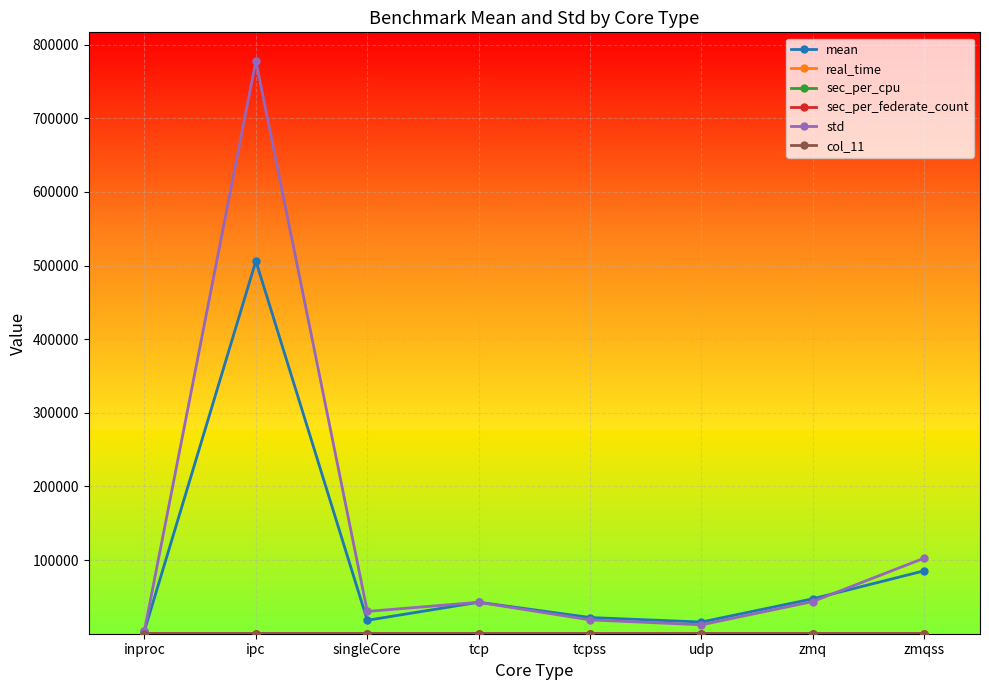

Which series has the widest spread of values?

std